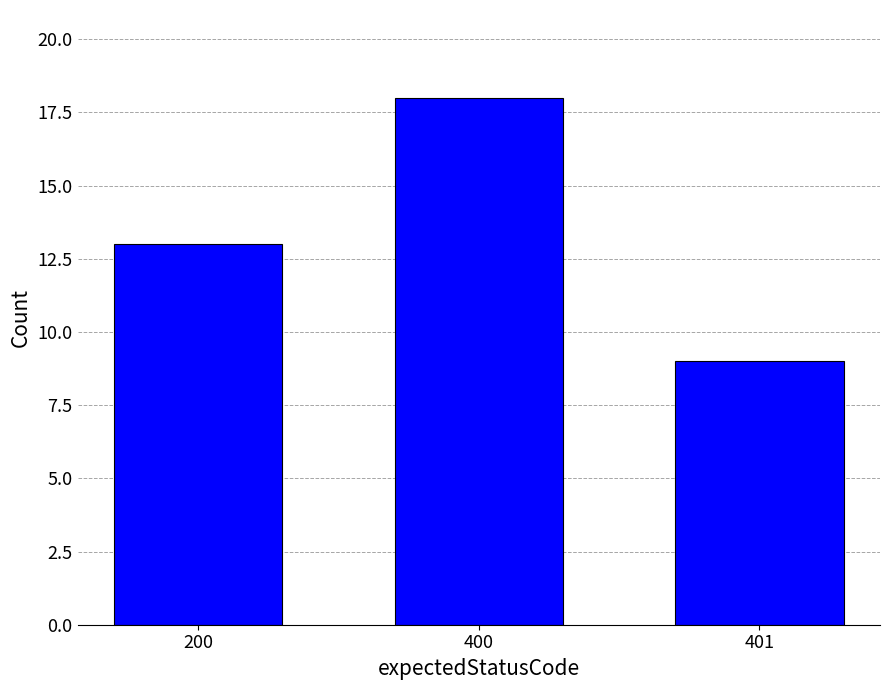

Reading left to right, what are all the values shown in this chart?

200=13	400=18	401=9